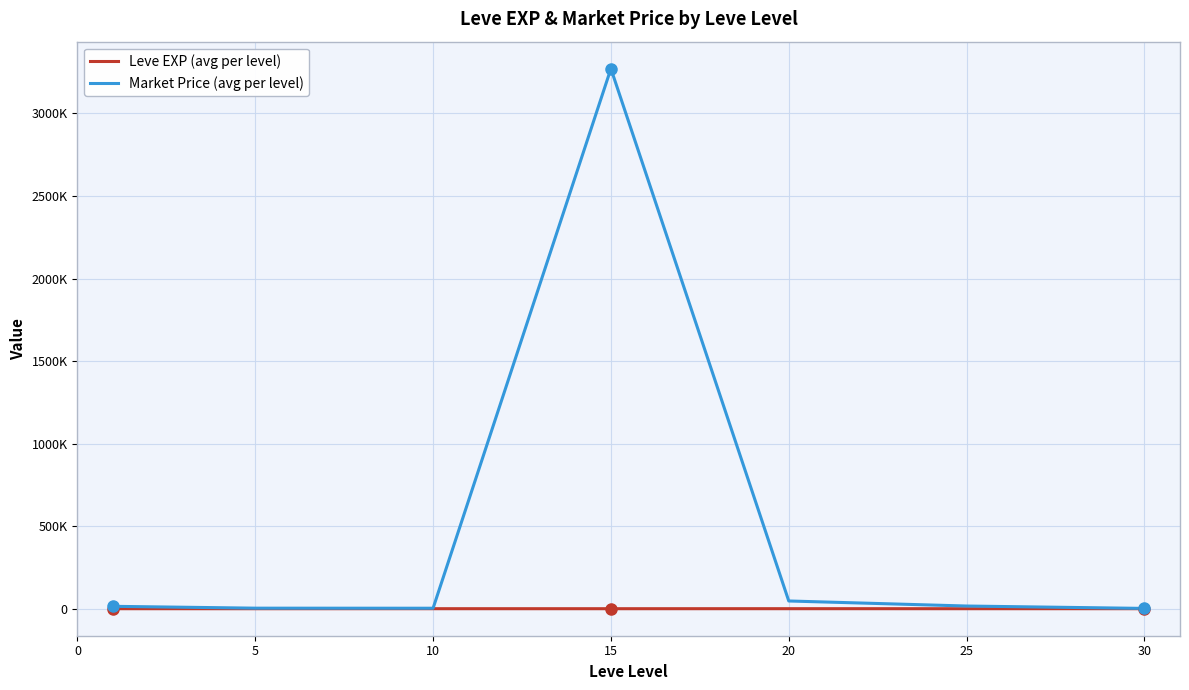

Does the chart have visible grid lines?

Yes